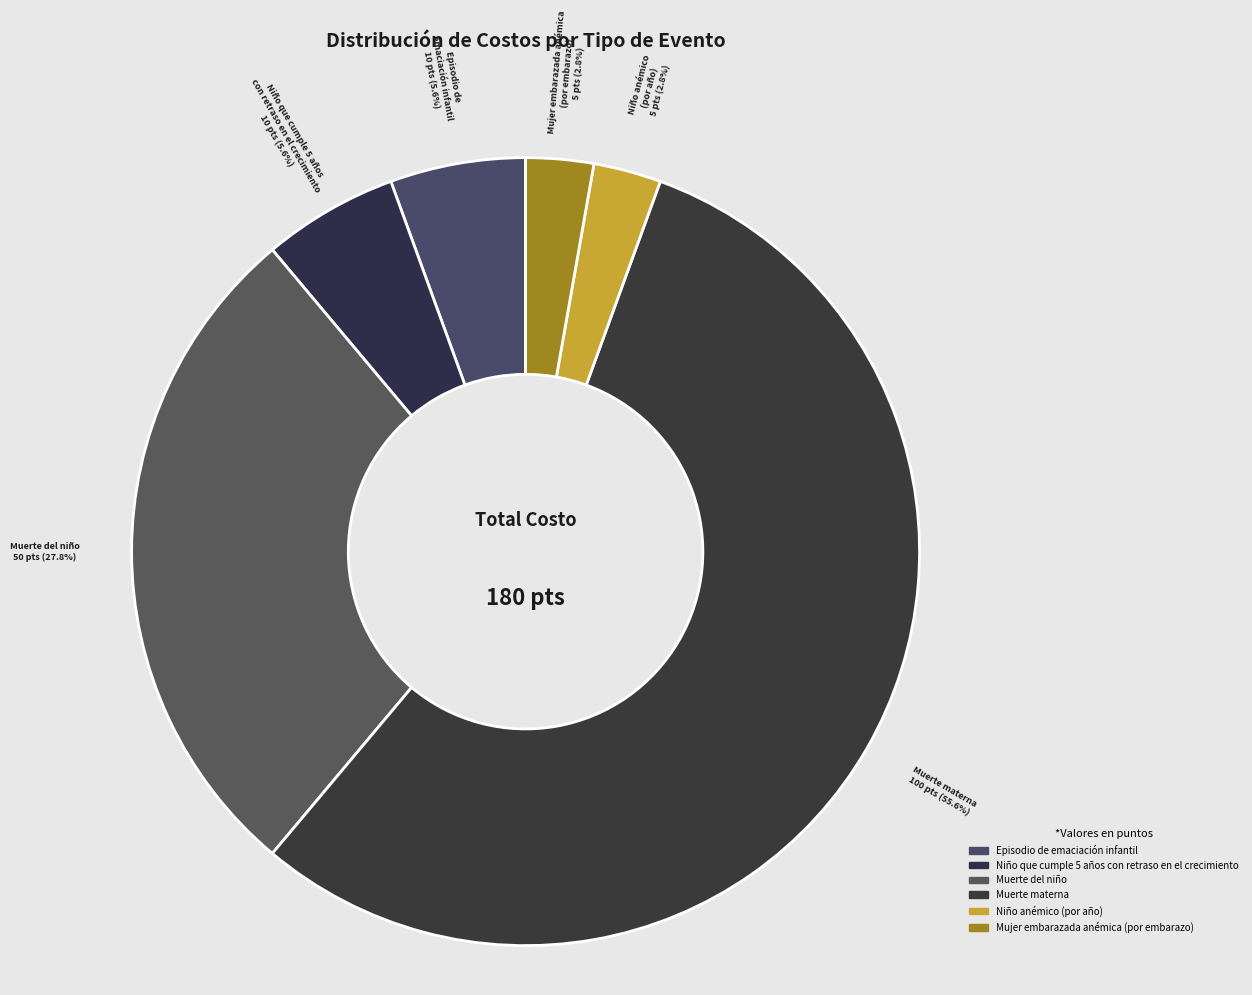

Count the number of slices in the pie.

6